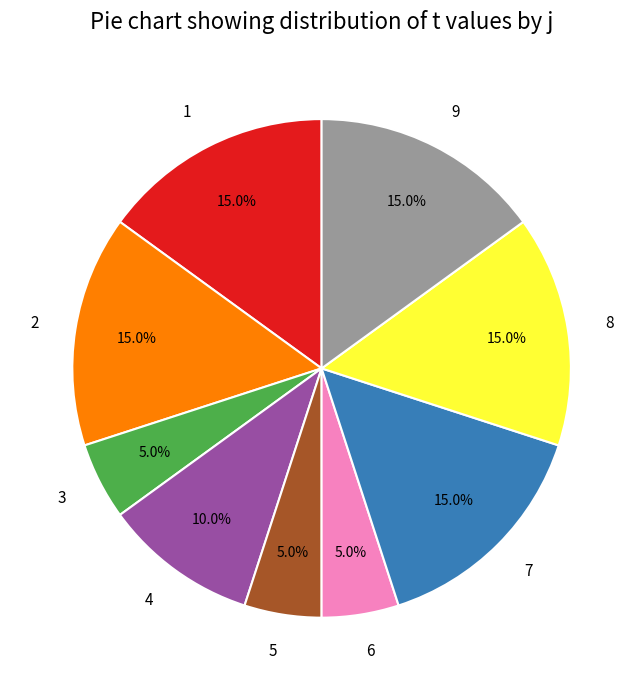

To the nearest percent, what portion does 3 represent?

5%